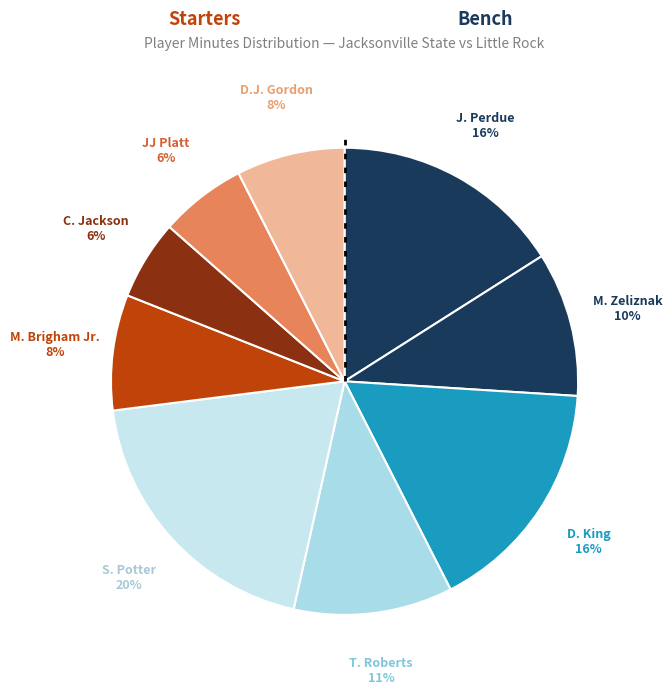

True or false: JJ Platt accounts for 17% of the total.

False